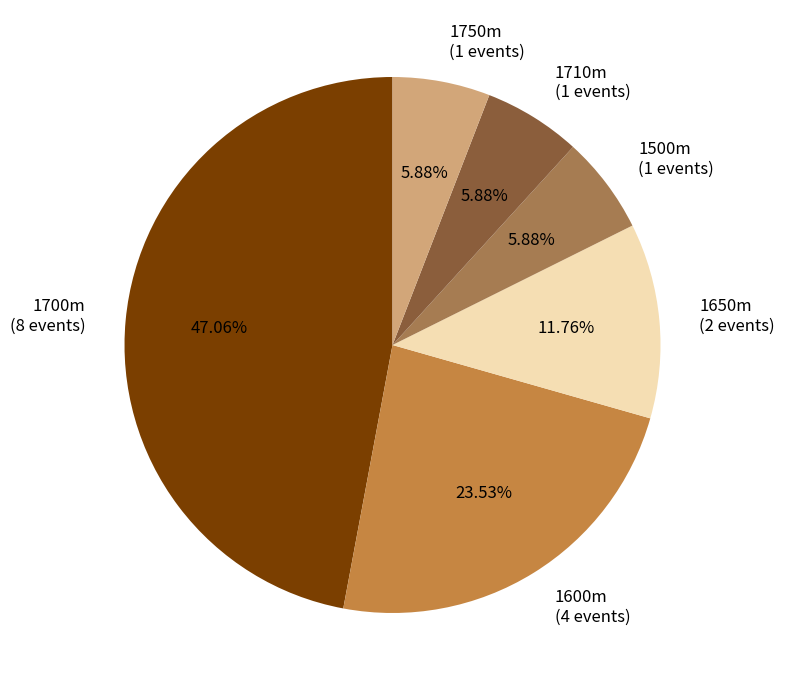

Is there any slice that represents more than half of the pie?

No